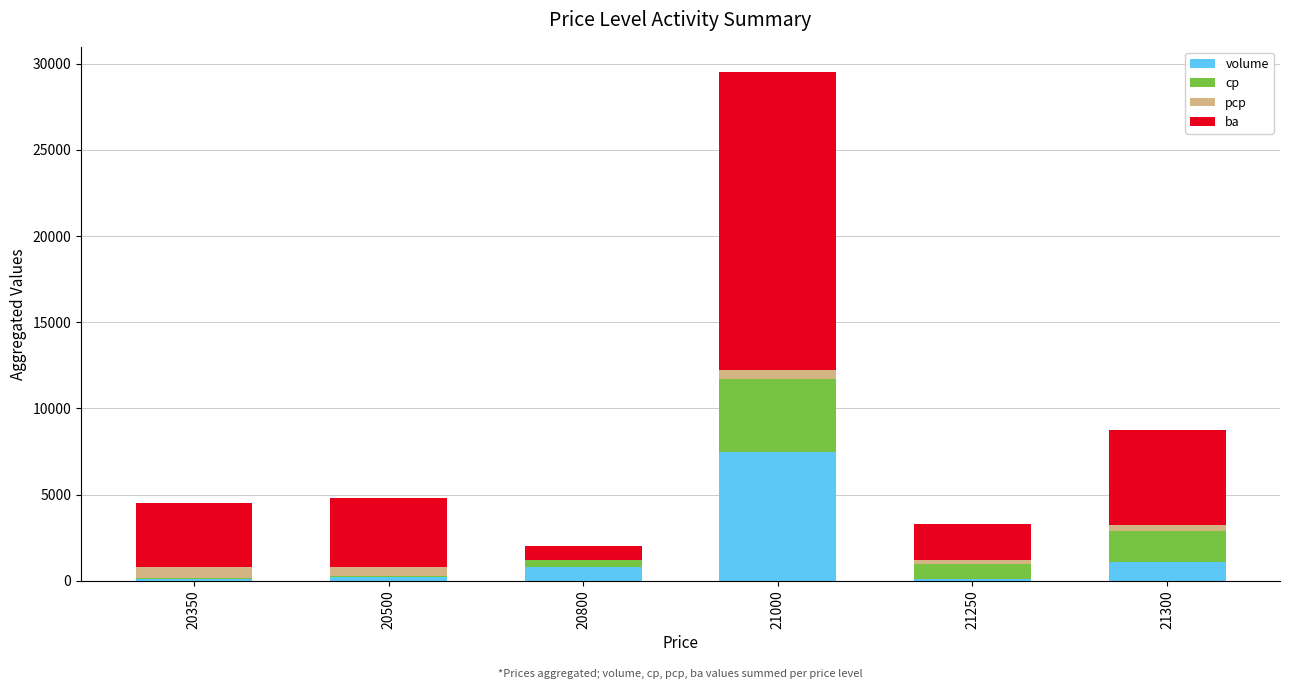

At which category is the sum across all series the highest?

21000